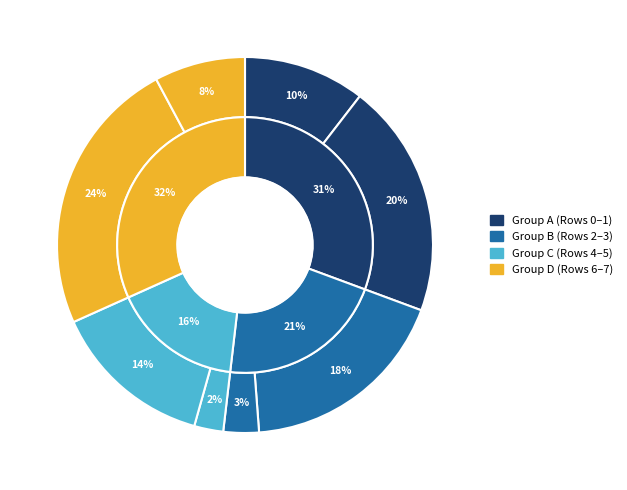

How many segments does this pie chart have?

8